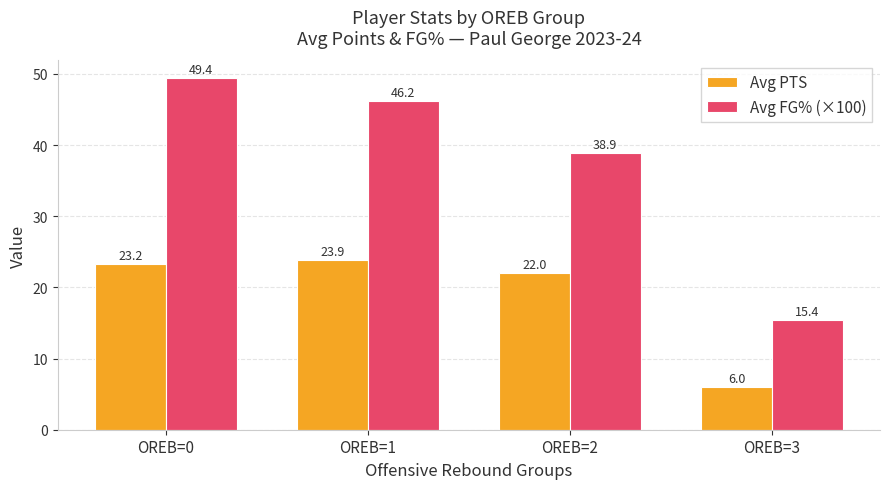

Which series has the widest spread of values?

Avg FG% (×100)